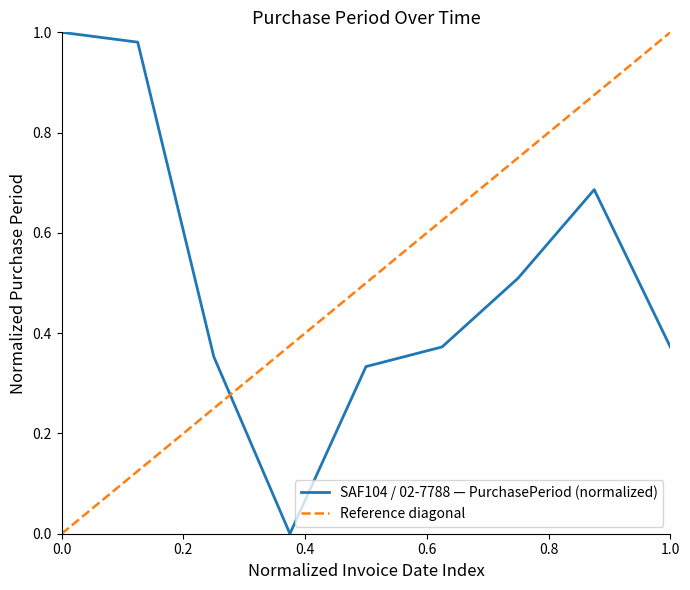

The SAF104 / 02-7788 — PurchasePeriod (normalized) series shows 1.0 at 0.0. True or false?

True